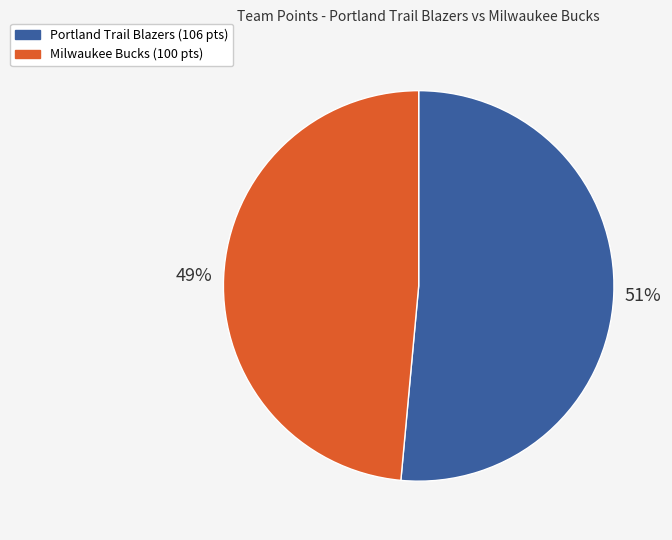

Do Milwaukee Bucks (100 pts) and Portland Trail Blazers (106 pts) together represent more than half of the pie?

Yes